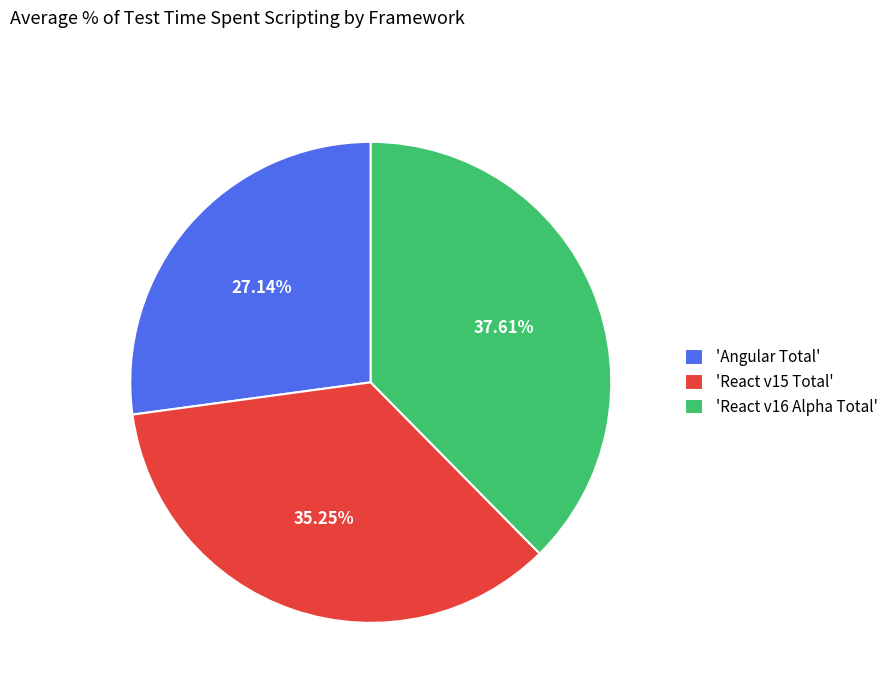

How many slices are in this pie chart?

3